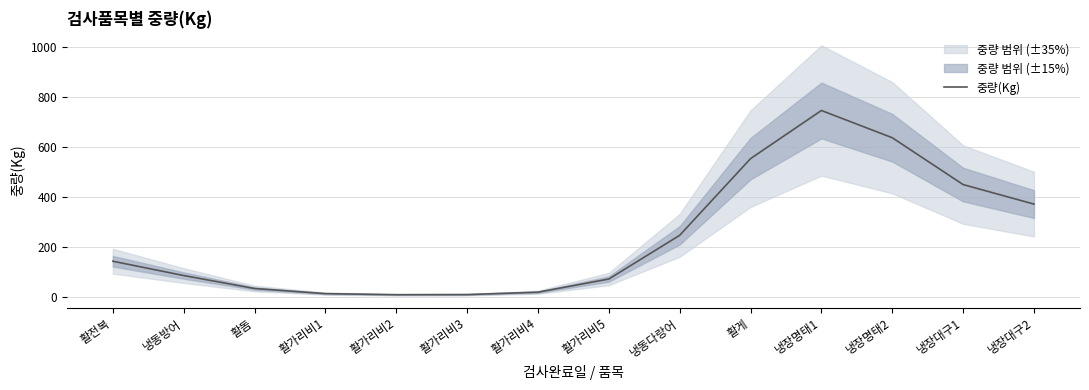

What is the sum of the values at 활가리비3 and 활게?

561.5